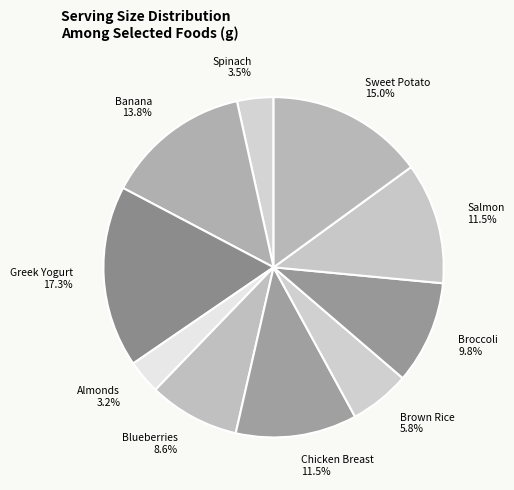

Which category has the biggest portion of the pie?

Greek Yogurt